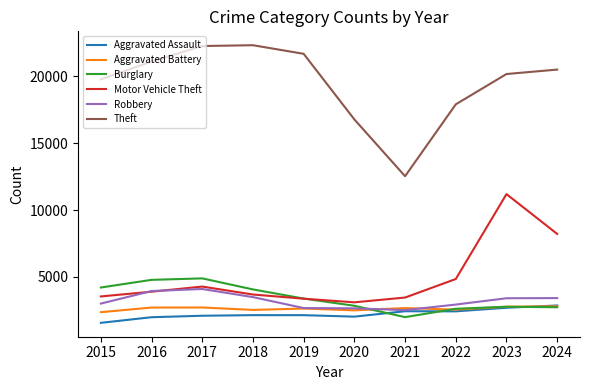

True or false: Motor Vehicle Theft has a value of 3894 at 2016.

True